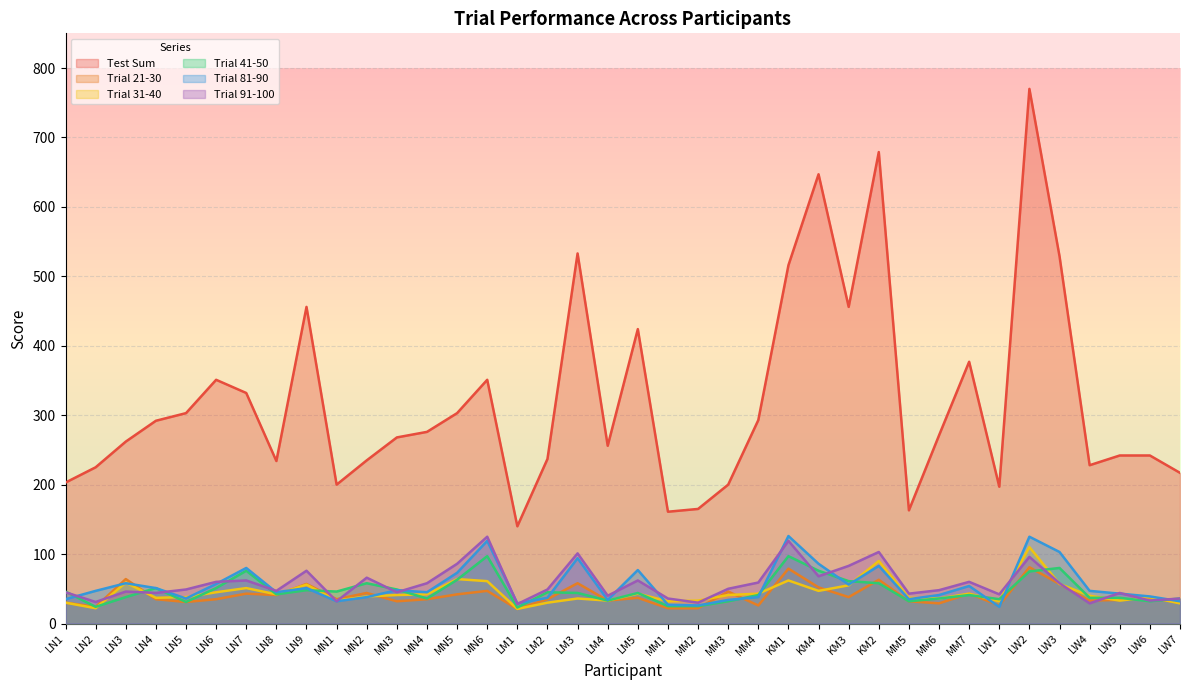

At which category does Test Sum reach its first local peak?

LN6